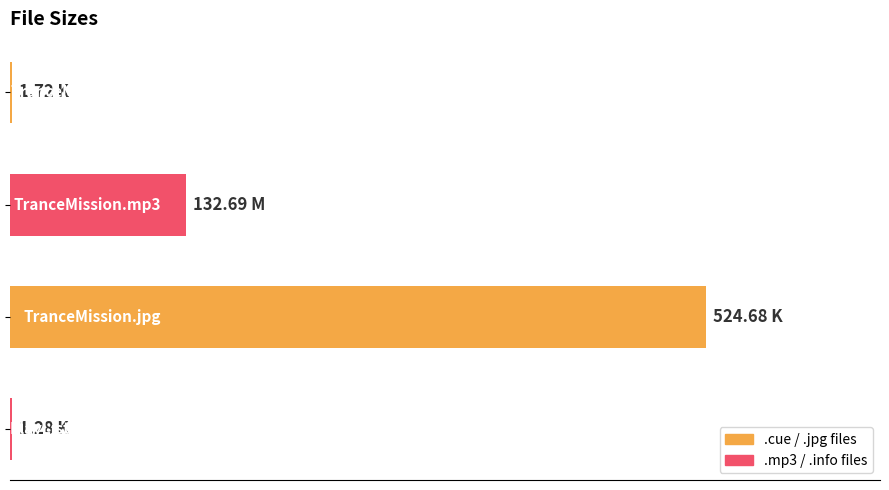

What is the sum of all values?

660.4